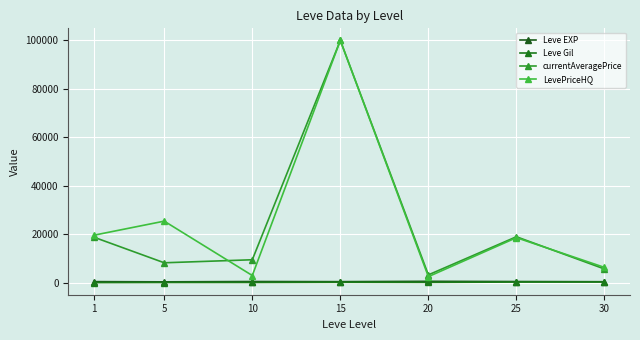

Between 1 and 25, which series saw the biggest shift?

LevePriceHQ